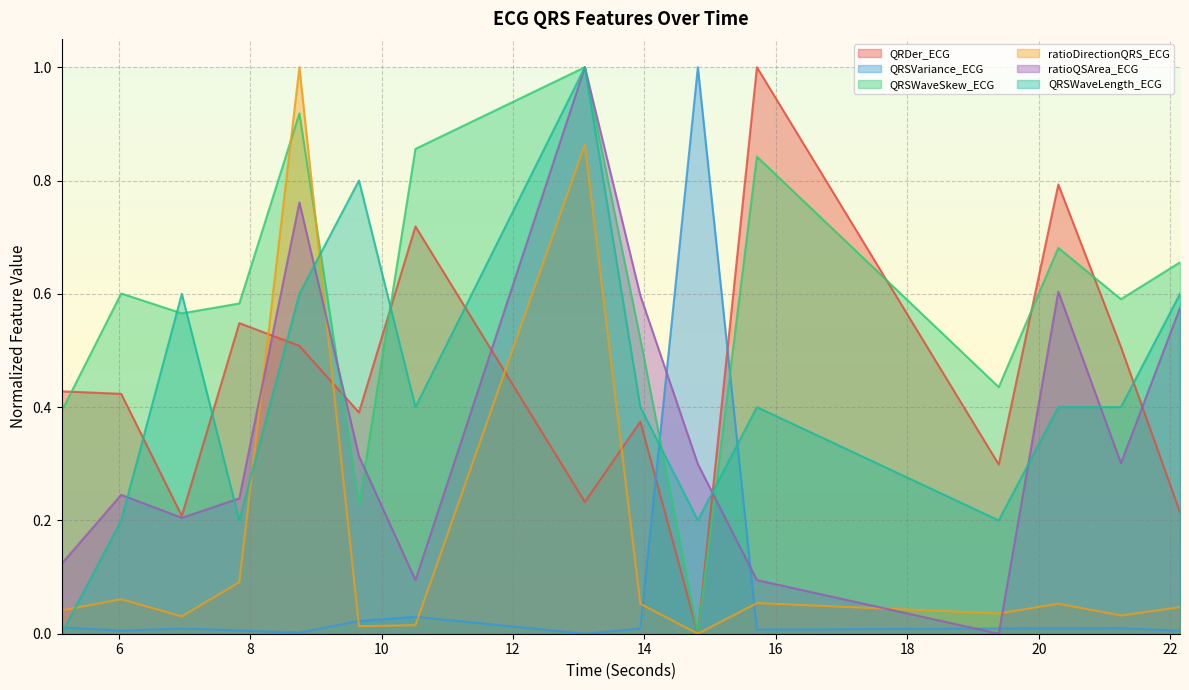

Rank the series at 6.0390625 from lowest to highest value.

QRSVariance_ECG, ratioDirectionQRS_ECG, QRSWaveLength_ECG, ratioQSArea_ECG, QRDer_ECG, QRSWaveSkew_ECG